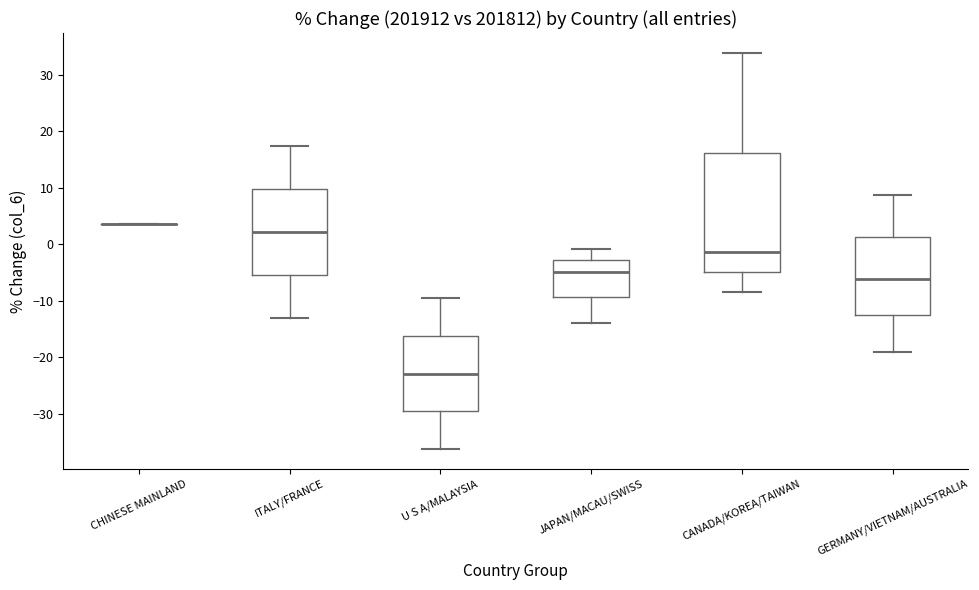

Reading left to right, transcribe this box plot: for each box, give where its median line is, the range the box spans, and where its two whiskers end, as read against the y-axis. The values are not printed on the chart, so give them approximately, as read against the axis.

CHINESE MAINLAND: box collapsed to a line at 4, whiskers 4 to 4
ITALY/FRANCE: median 2, box -5 to 10, whiskers -13 to 17
U S A/MALAYSIA: median -23, box -30 to -16, whiskers -36 to -10
JAPAN/MACAU/SWISS: median -5, box -9 to -3, whiskers -14 to -1
CANADA/KOREA/TAIWAN: median -1, box -5 to 16, whiskers -8 to 34
GERMANY/VIETNAM/AUSTRALIA: median -6, box -13 to 1, whiskers -19 to 9